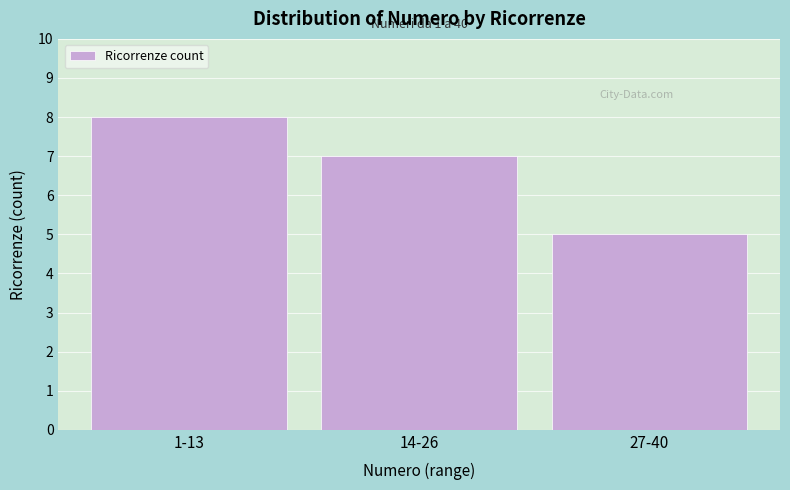

Reading left to right, list all the values displayed in this chart.

8	7	5